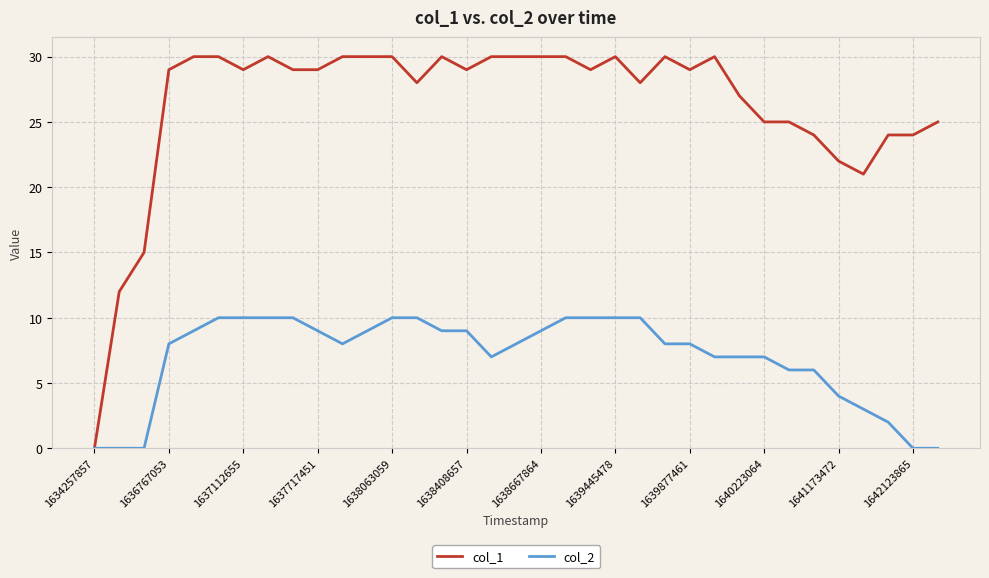

How many lines are shown in the chart?

2